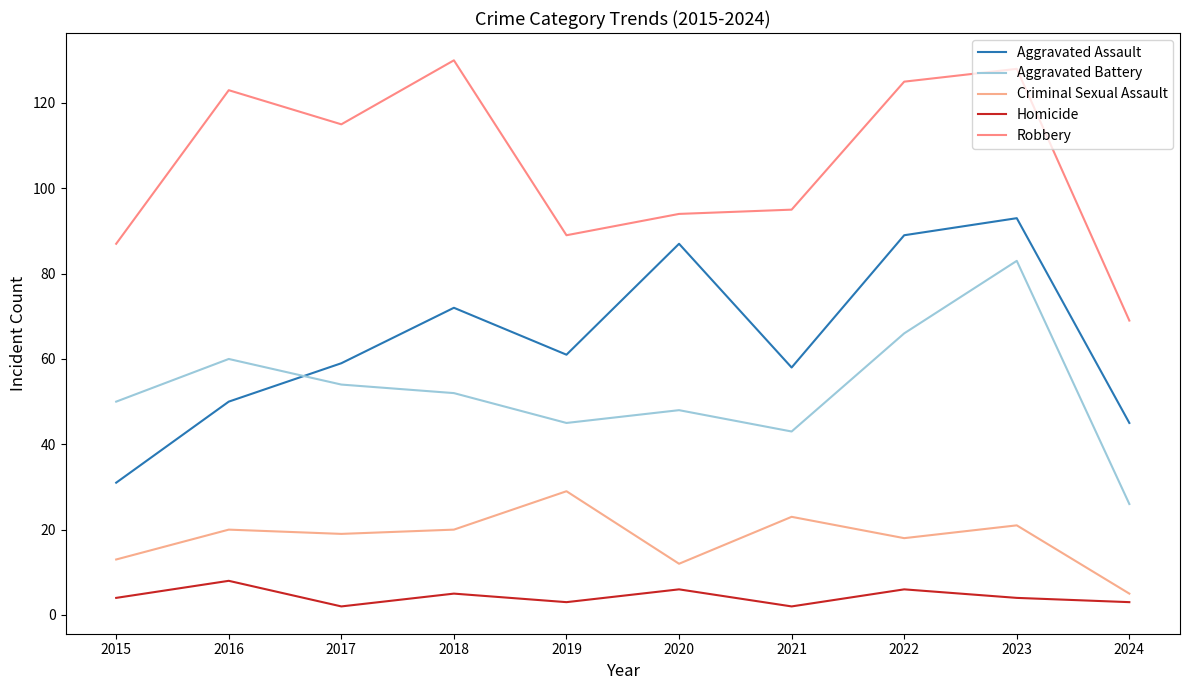

True or false: Criminal Sexual Assault and Robbery intersect in this chart.

False